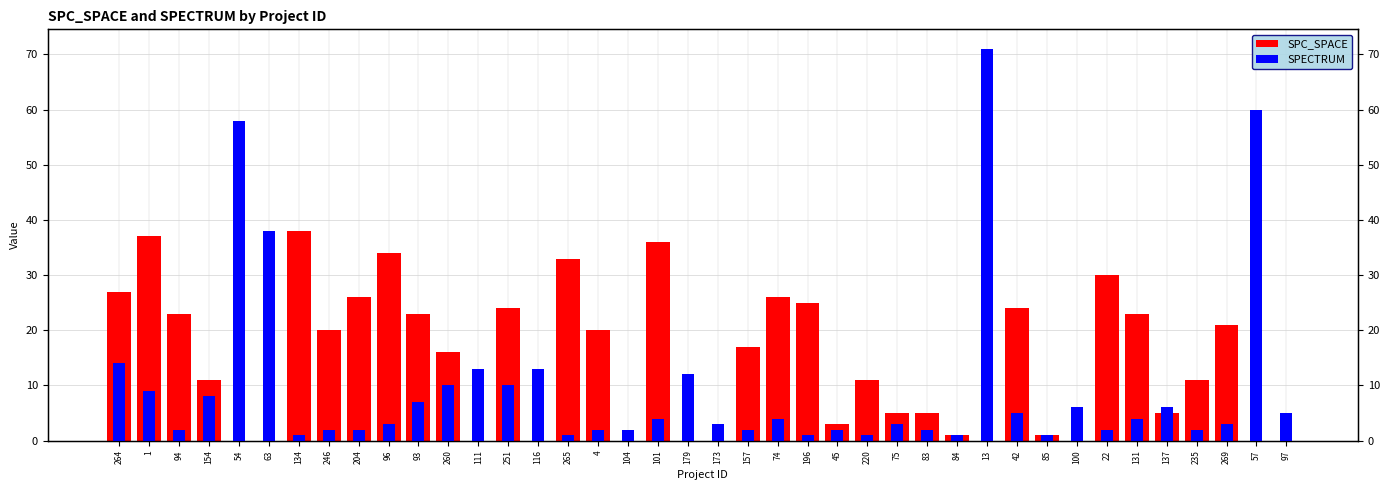

What is the greatest value displayed?

71